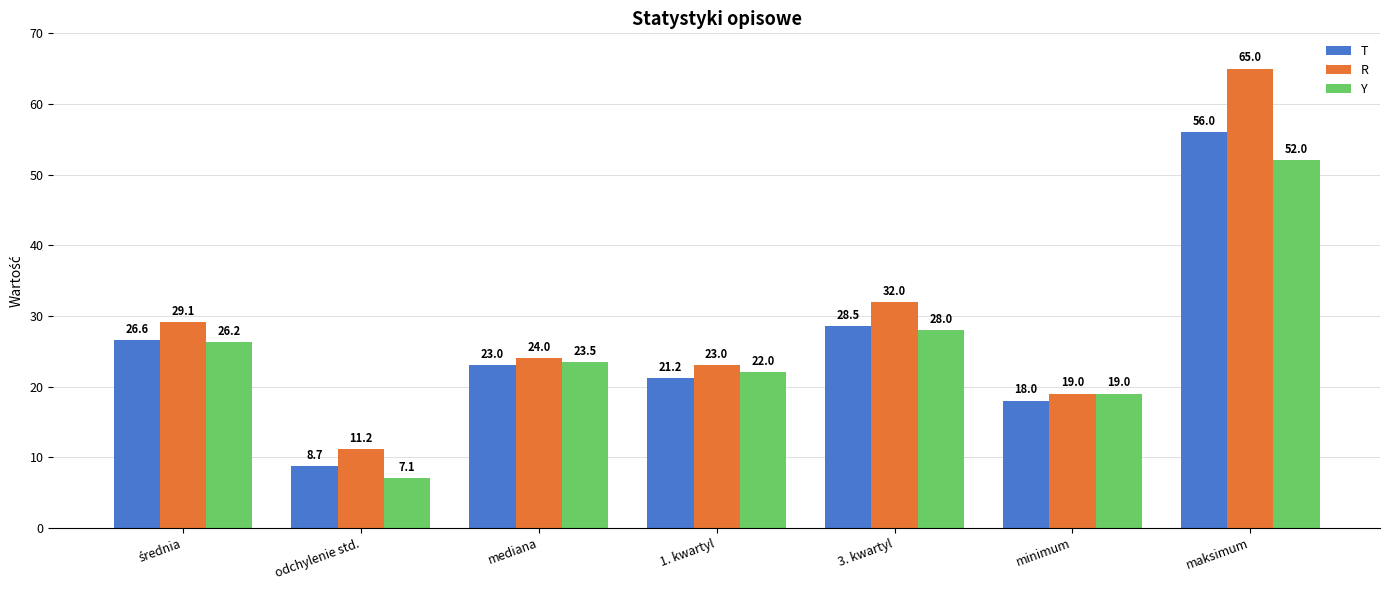

What is the spread (max minus min) of values at odchylenie std.?

4.1